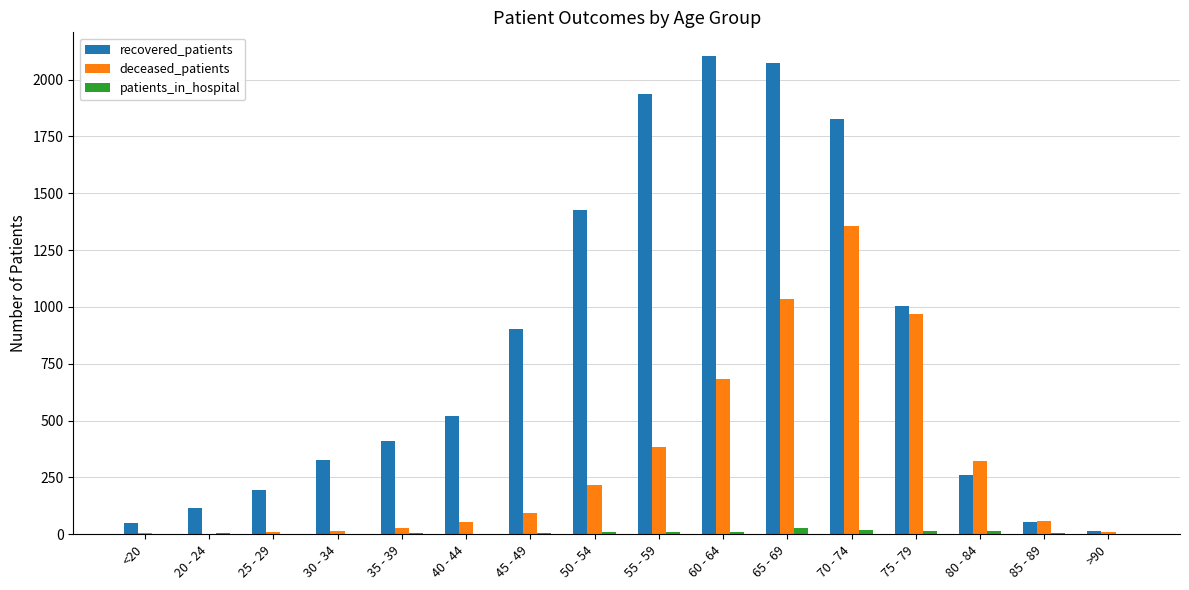

Which series changed the most between <20 and 55 - 59?

recovered_patients